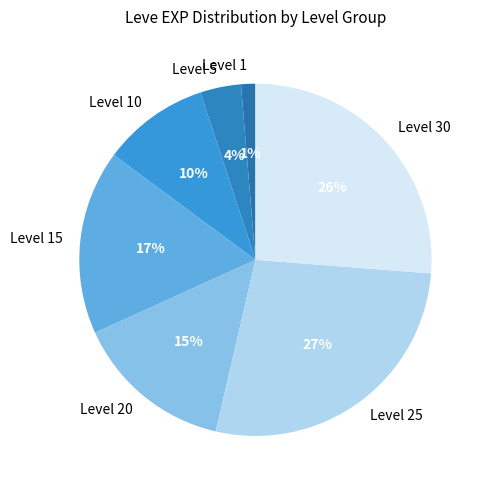

Do Level 20 and Level 1 together represent more than half of the pie?

No